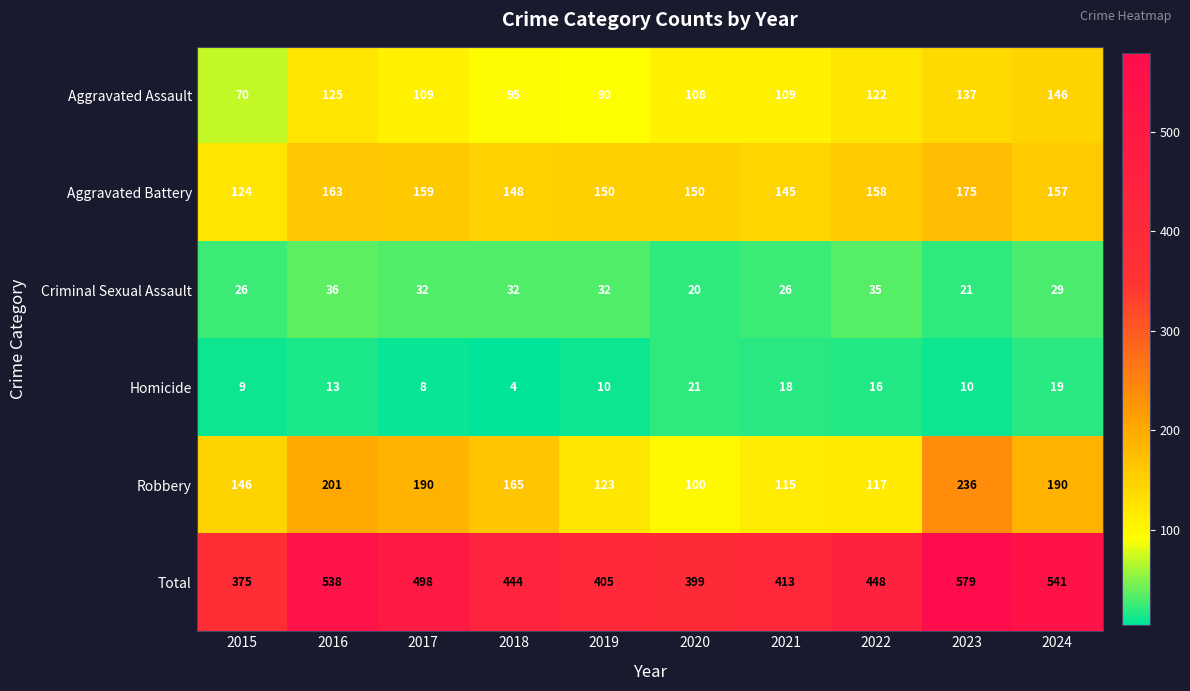

Where does the Robbery series first go above 165?

2016